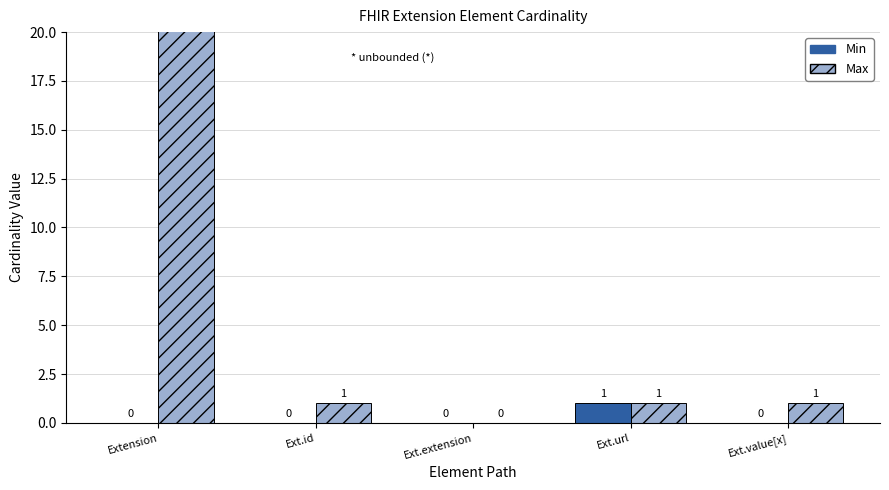

Which series has the widest spread of values?

Max